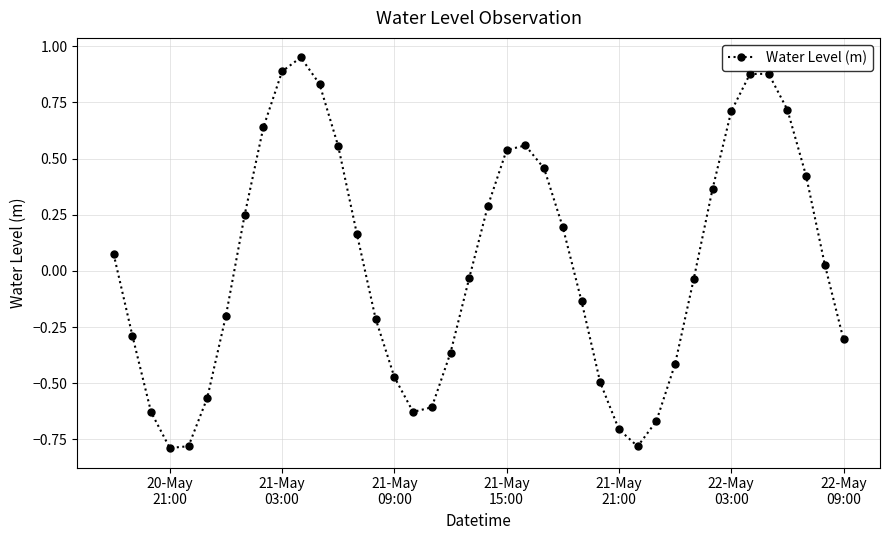

How many interior local valleys (lower than both neighbors) does the data have?

3